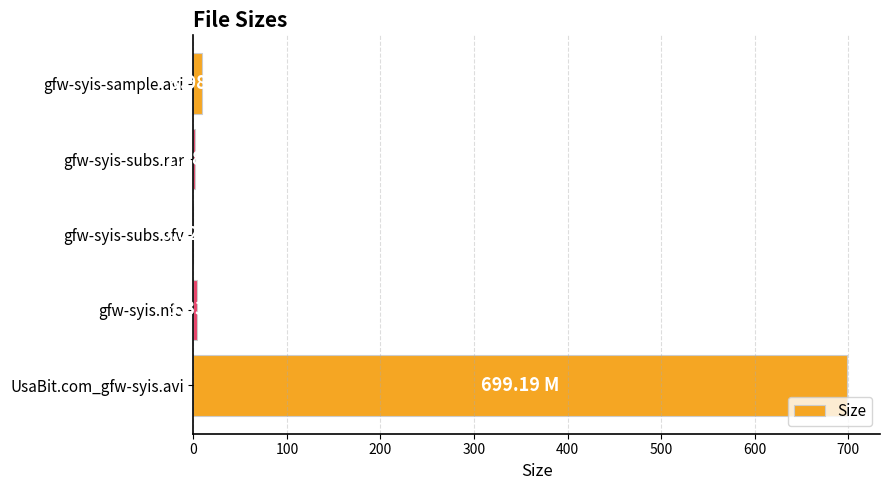

Which has a higher value, gfw-syis-subs.sfv or UsaBit.com_gfw-syis.avi?

UsaBit.com_gfw-syis.avi